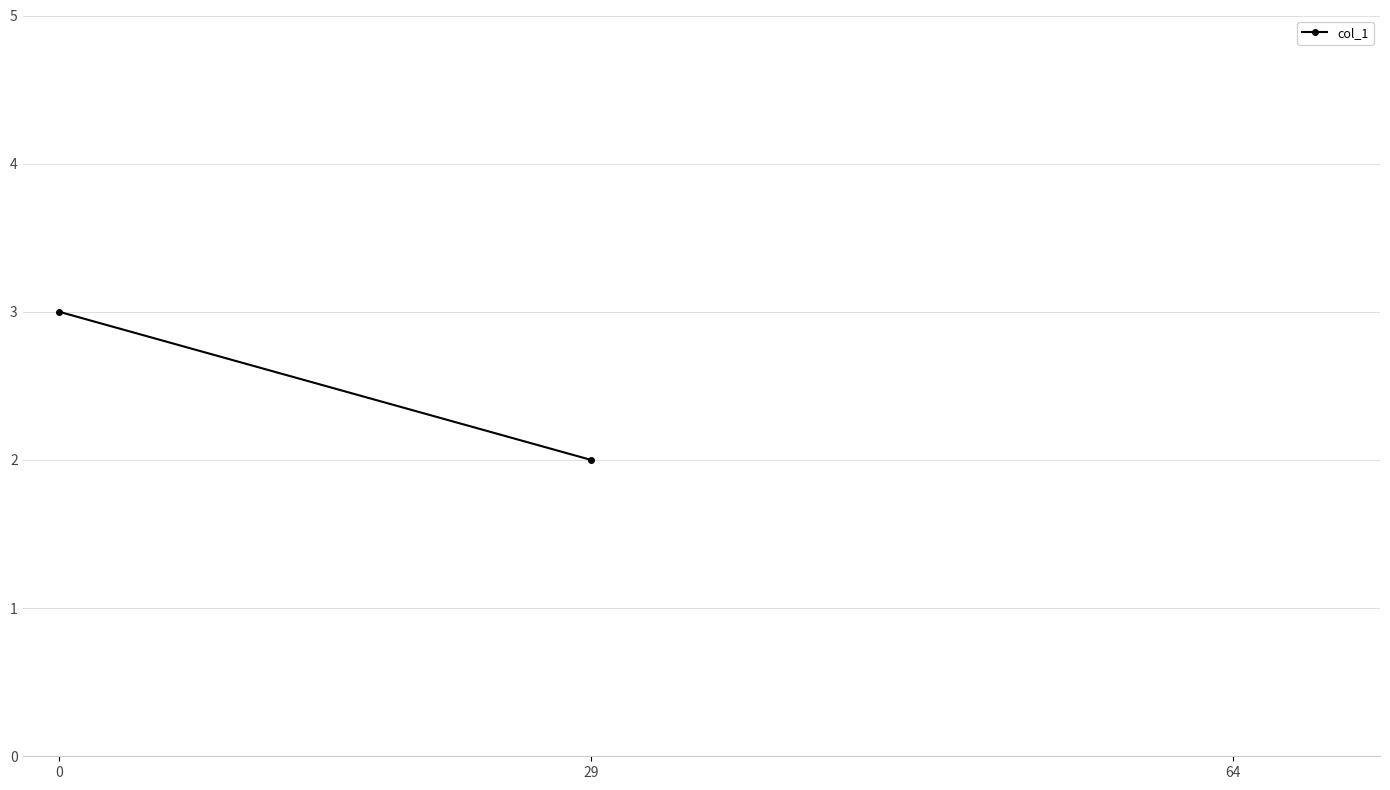

Which category has the lowest value across all series?

29